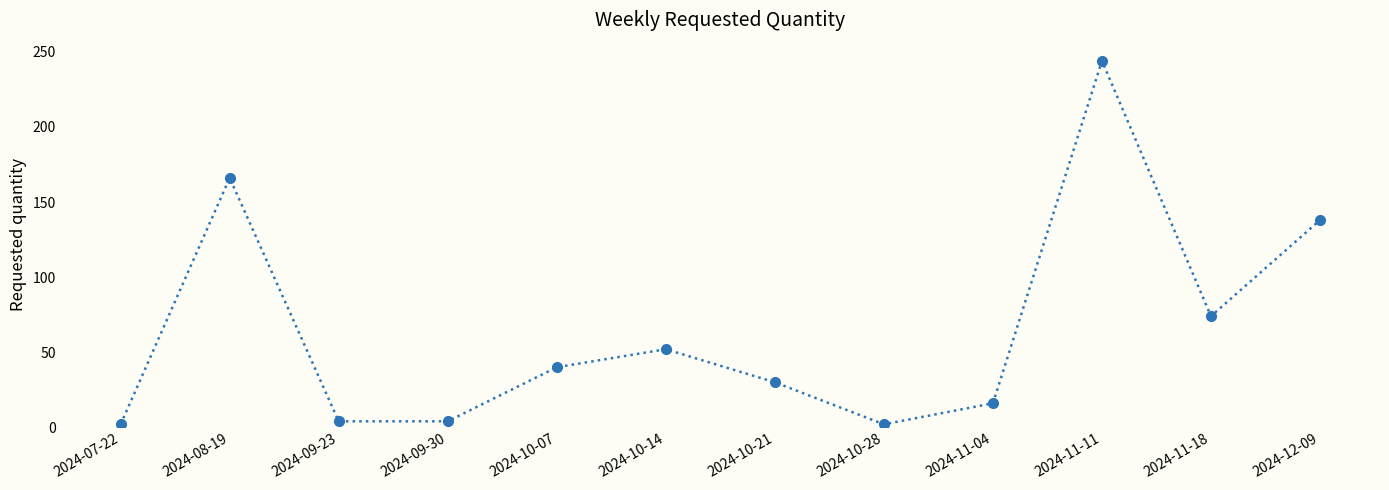

Reading left to right, transcribe all the data shown in this chart.

2	166	4	4	40	52	30	2	16	244	74	138